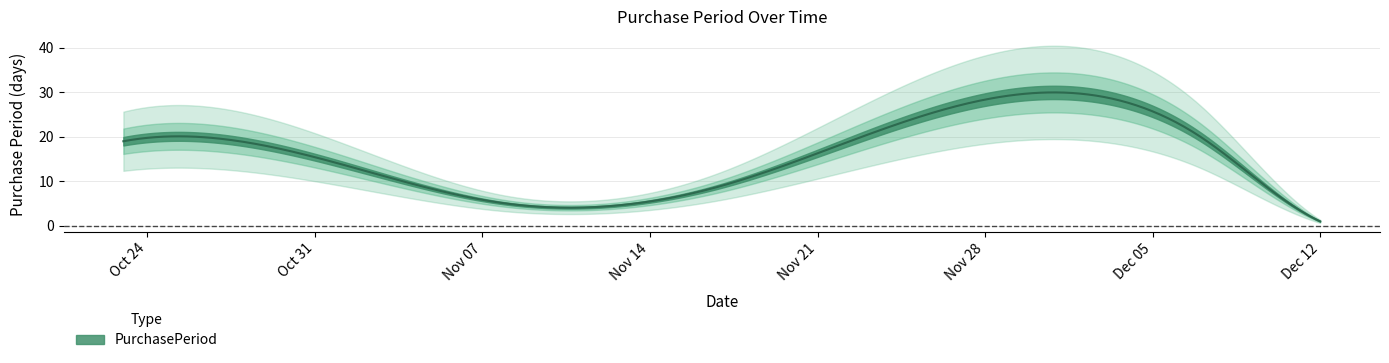

True or false: the data shows 20 at 2017-12-07.

True